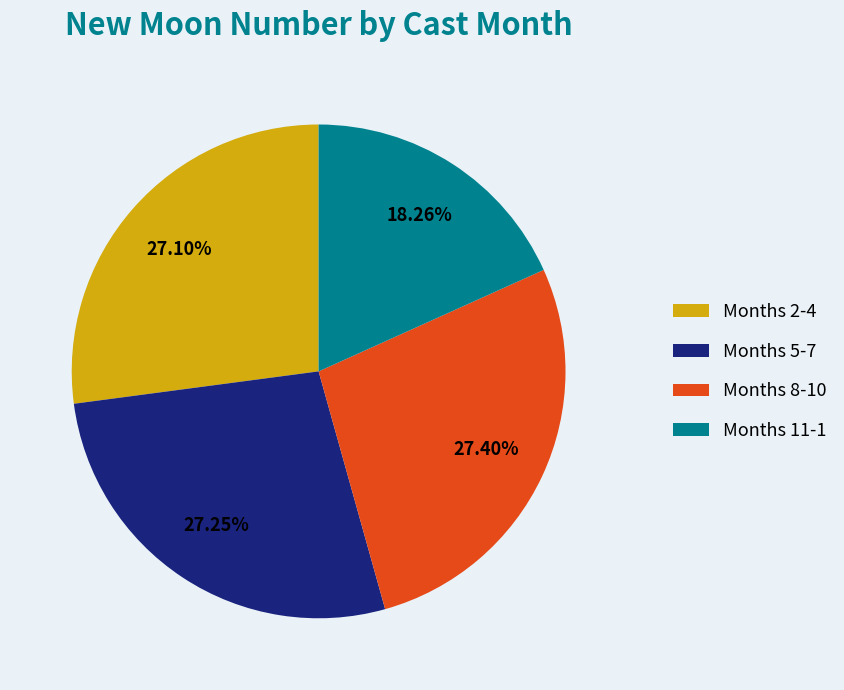

Which has a higher value, Months 5-7 or Months 11-1?

Months 5-7